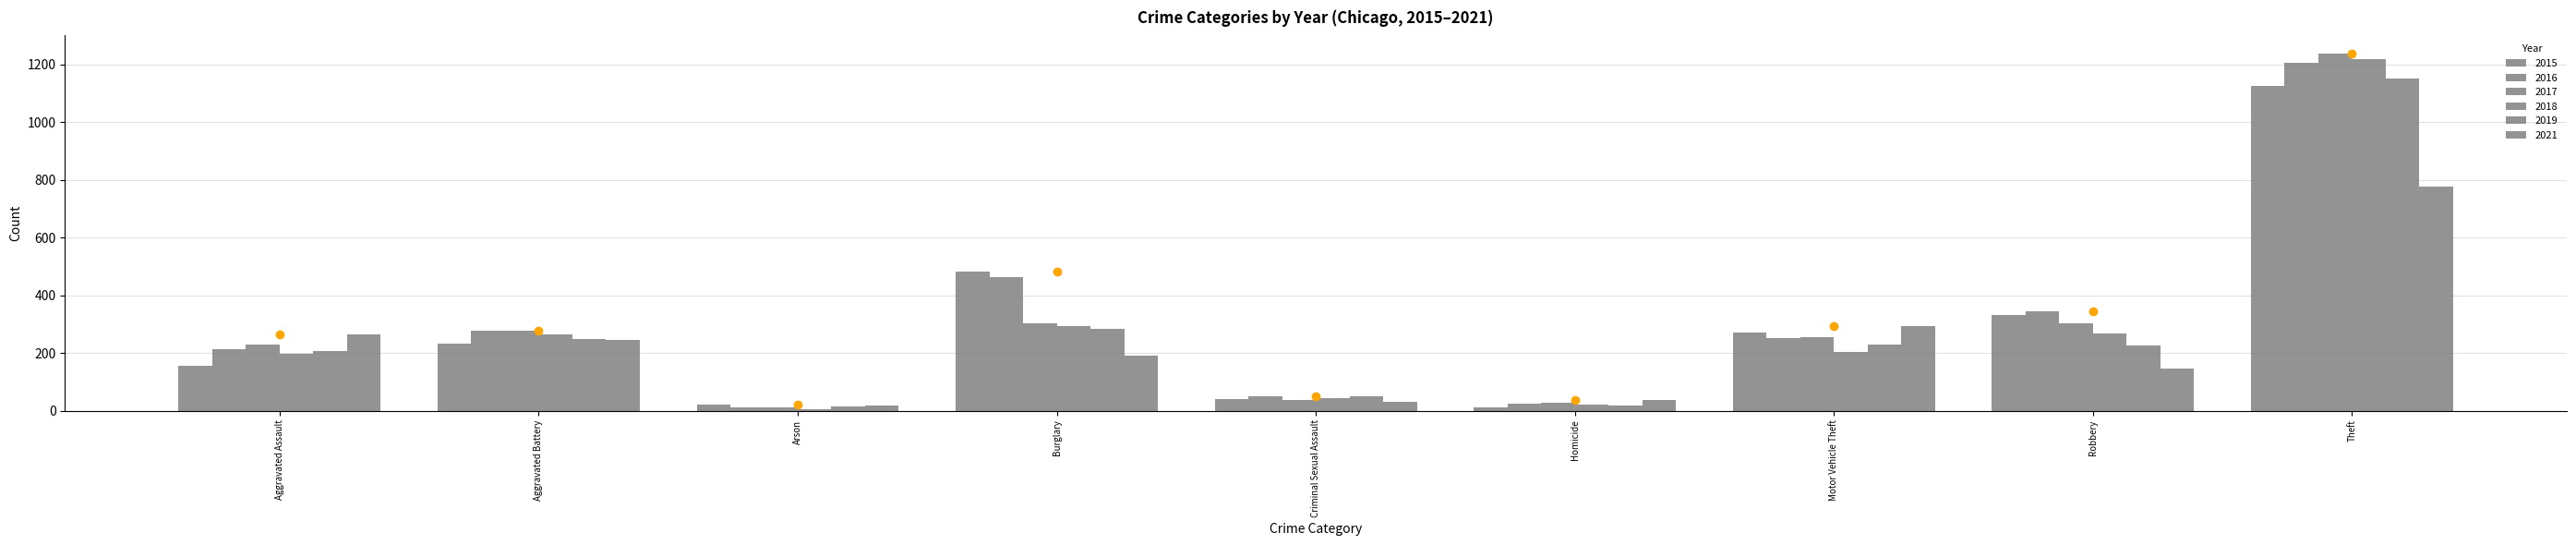

How many distinct data groups are displayed?

6